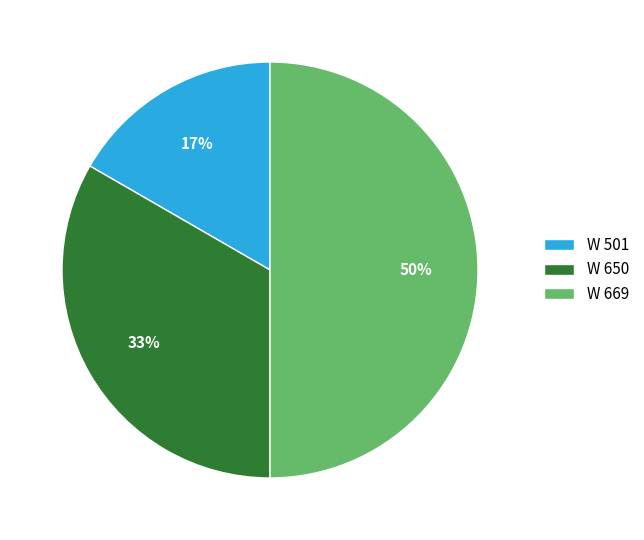

Count the number of slices in the pie.

3